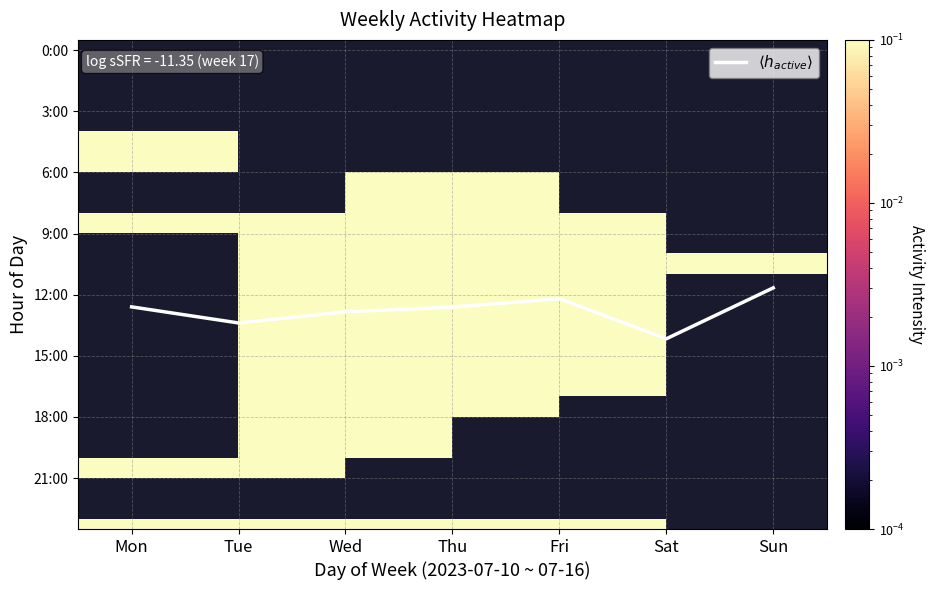

True or false: 21:00 has a value of 0.0 at Sun.

True